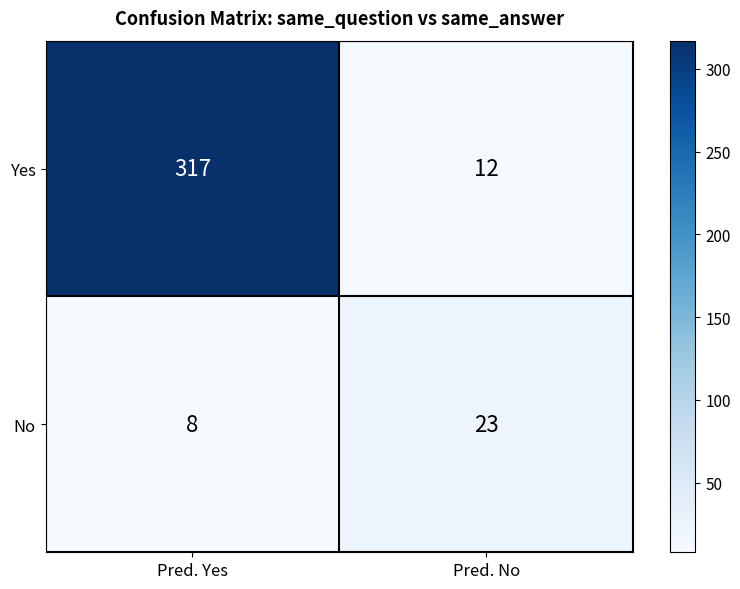

Rank the series by their maximum value, from highest to lowest.

Yes, No